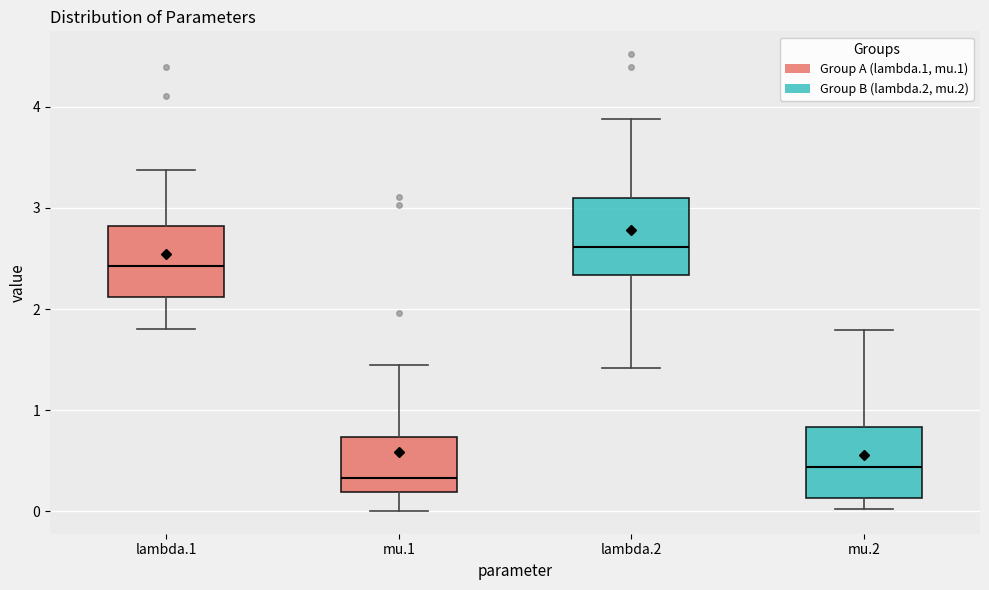

Where is the upper edge of the box for mu.1 on the y-axis? The values are not printed on the chart, so give them approximately, as read against the axis.

0.7